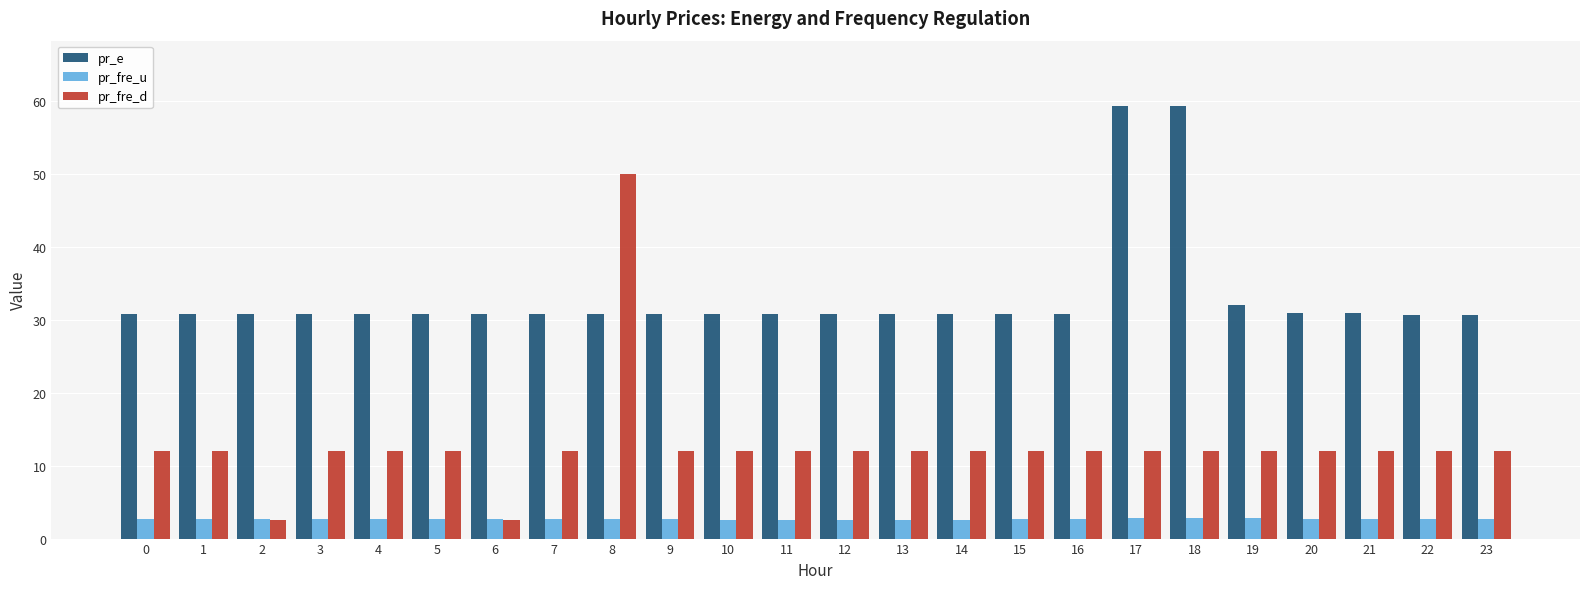

The value of pr_e at 9 is 51.4. True or false?

False